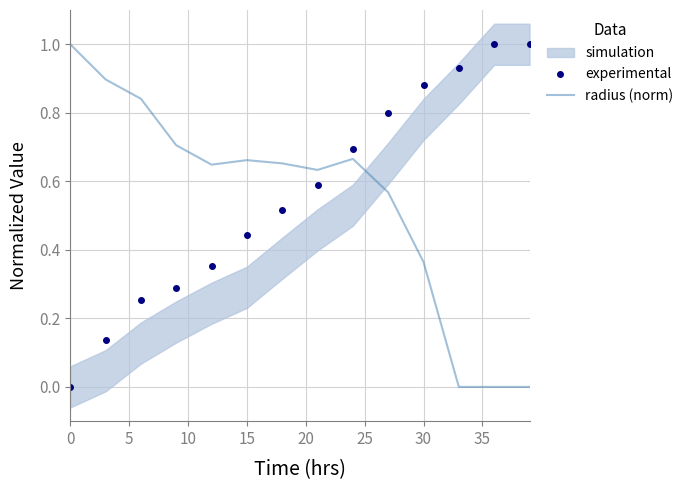

Which series has the widest spread of values?

experimental